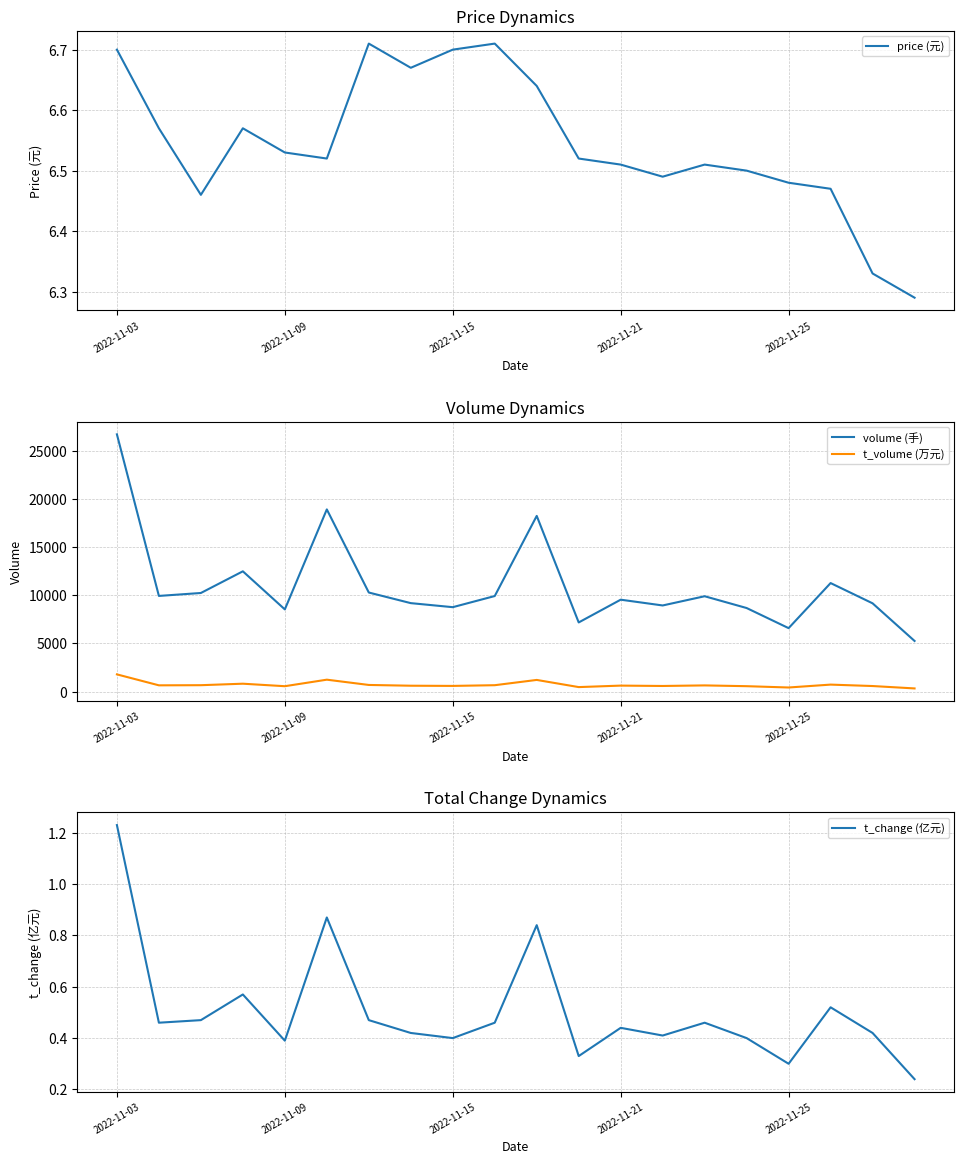

Reading left to right, extract all data points from this chart.

price (元): 6.7	6.6	6.5	6.6	6.5	6.5	6.7	6.7	6.7	6.7	6.6	6.5	6.5	6.5	6.5	6.5	6.5	6.5	6.3	6.3
volume (手): 26726.0	9939.0	10244.0	12496.0	8540.0	18926.0	10292.0	9190.0	8770.0	9927.0	18251.0	7184.0	9548.0	8948.0	9906.0	8681.0	6592.0	11275.0	9170.0	5260.0
t_volume (万元): 1789.0	651.0	665.0	820.0	560.0	1238.0	690.0	611.0	591.0	664.0	1212.0	468.0	622.0	584.0	643.0	562.0	426.0	726.0	578.0	329.0
t_change (亿元): 1.2	0.5	0.5	0.6	0.4	0.9	0.5	0.4	0.4	0.5	0.8	0.3	0.4	0.4	0.5	0.4	0.3	0.5	0.4	0.2